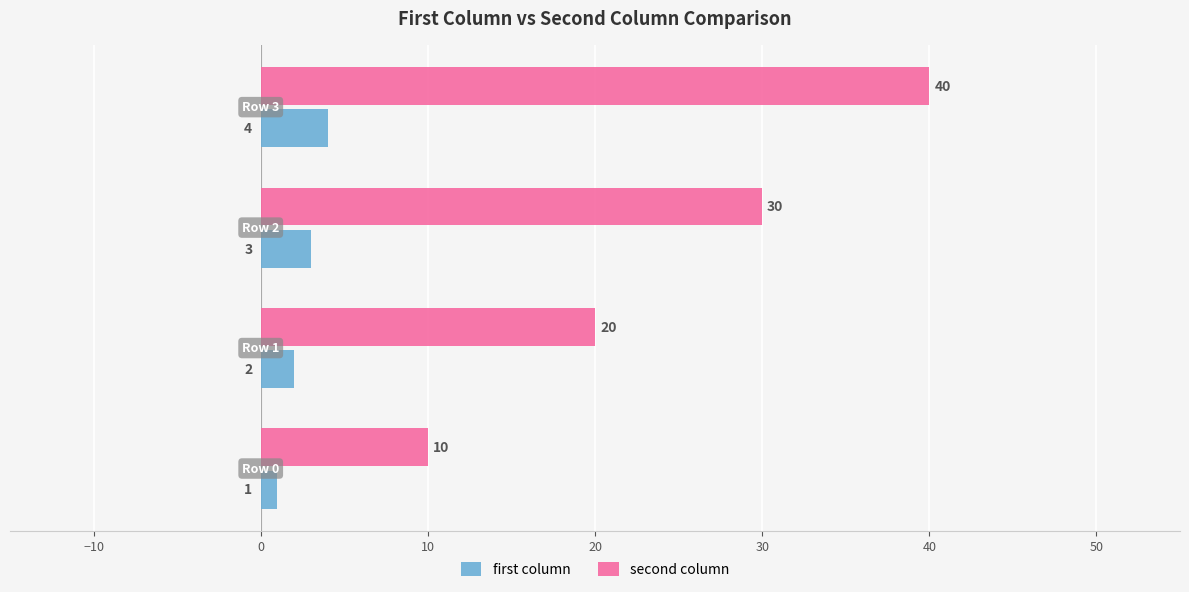

What is the difference between the maximum and minimum values in the first column series?

3